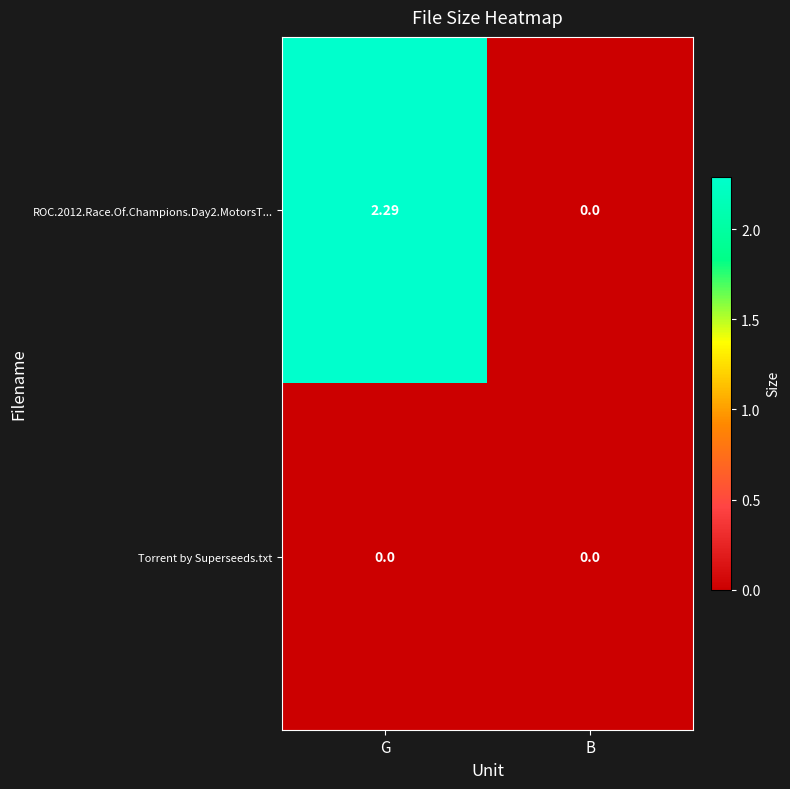

At which category is the sum across all series the highest?

G